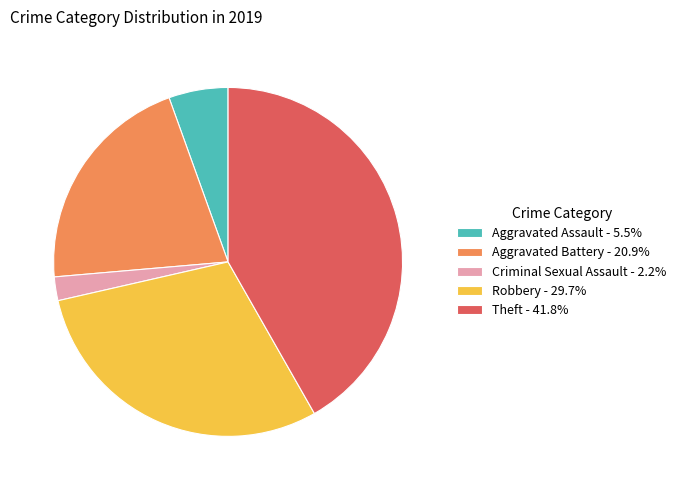

How many slices are in this pie chart?

5